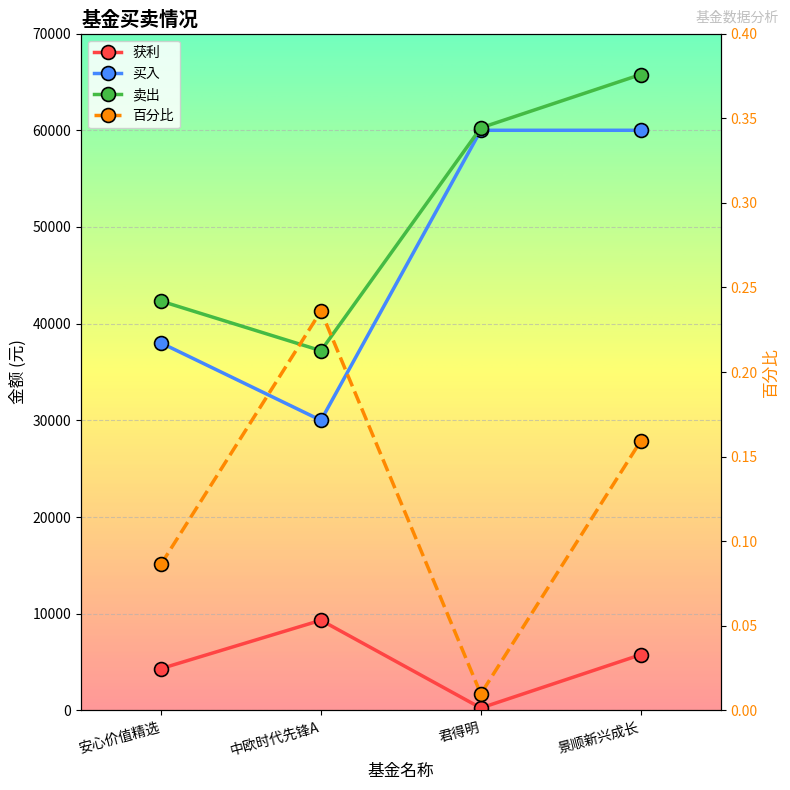

What is the sum of the 获利 values at 中欧时代先锋A and 景顺新兴成长?

15091.5